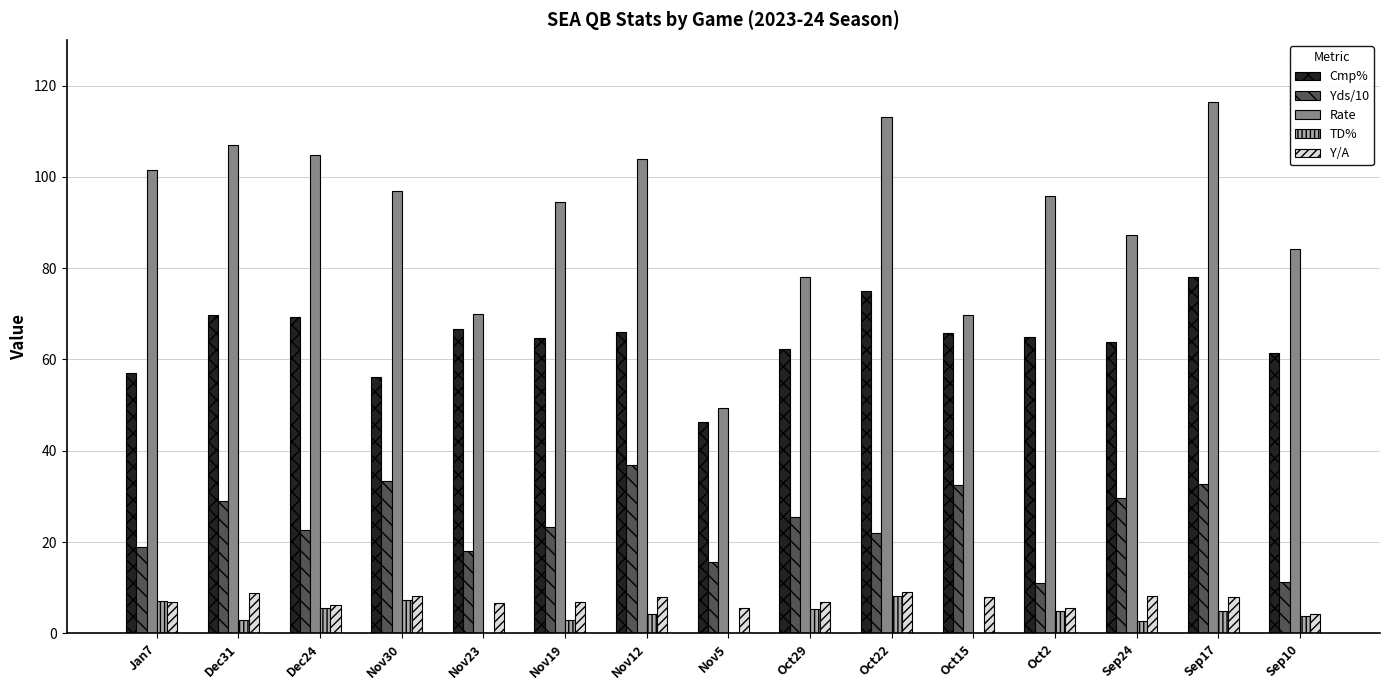

Which category has the highest value in the Rate series?

Sep17